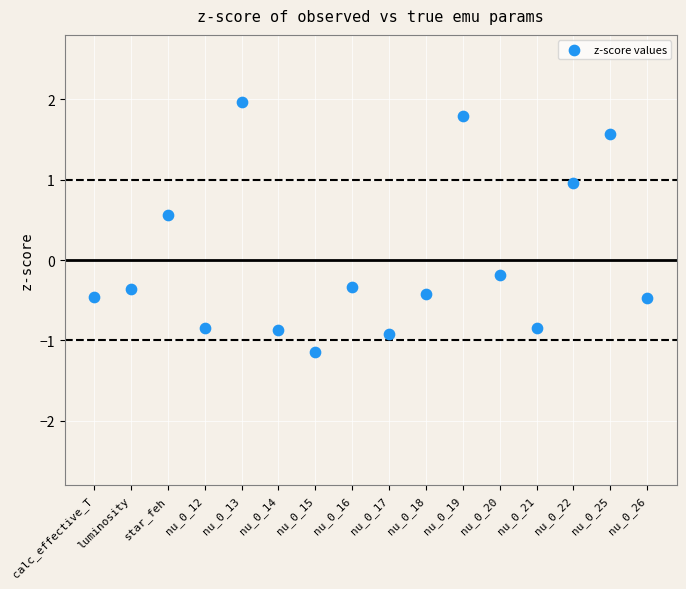

What is the range of Y values (max minus min)?

3.1